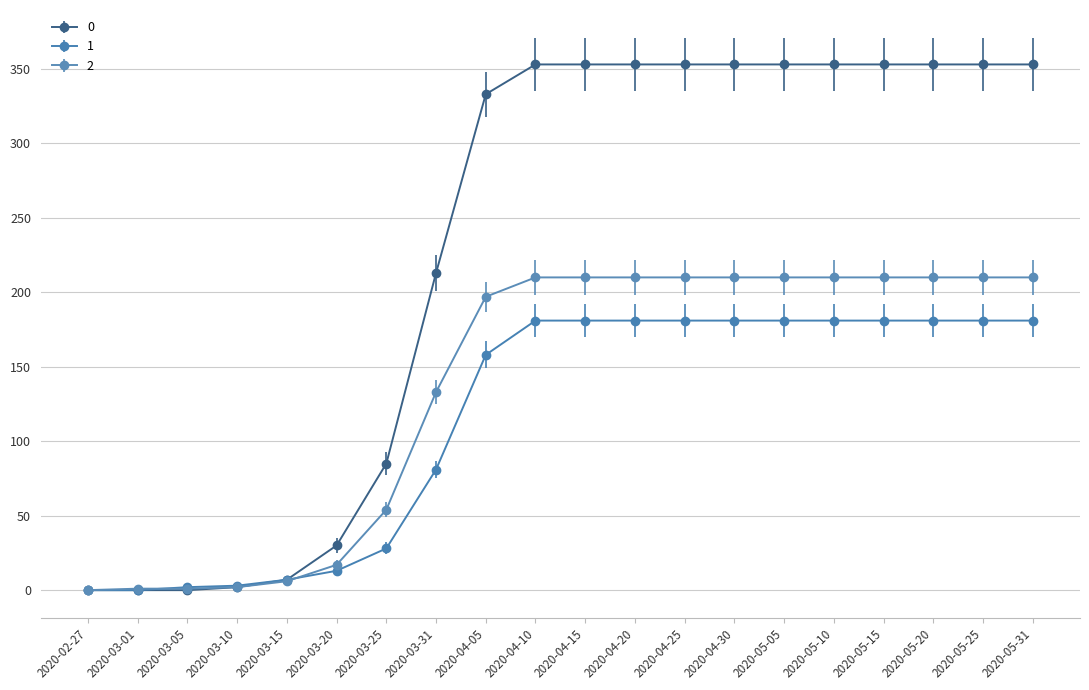

What is the label of the 13th point from the right?

2020-03-31